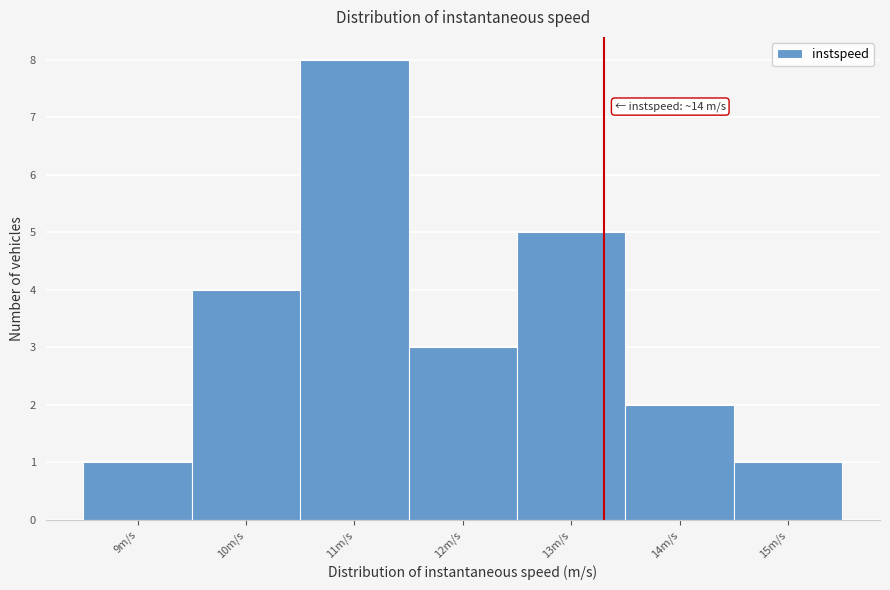

Reading right to left, extract all data points from this chart.

1	2	5	3	8	4	1